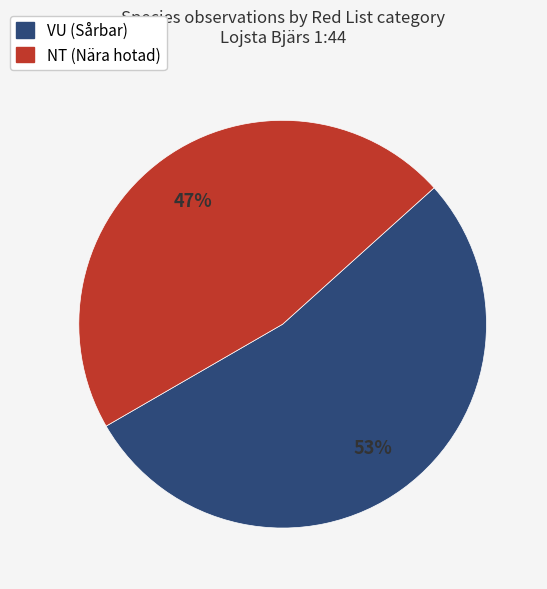

Is there any slice that represents more than half of the pie?

Yes